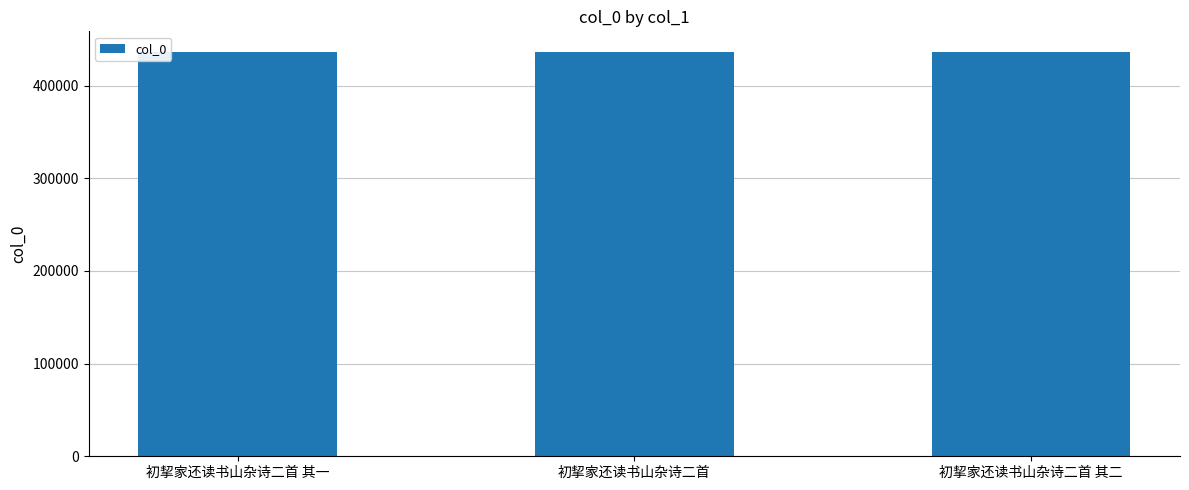

What is the difference between the values at 初挈家还读书山杂诗二首 其二 and 初挈家还读书山杂诗二首 其一?

1